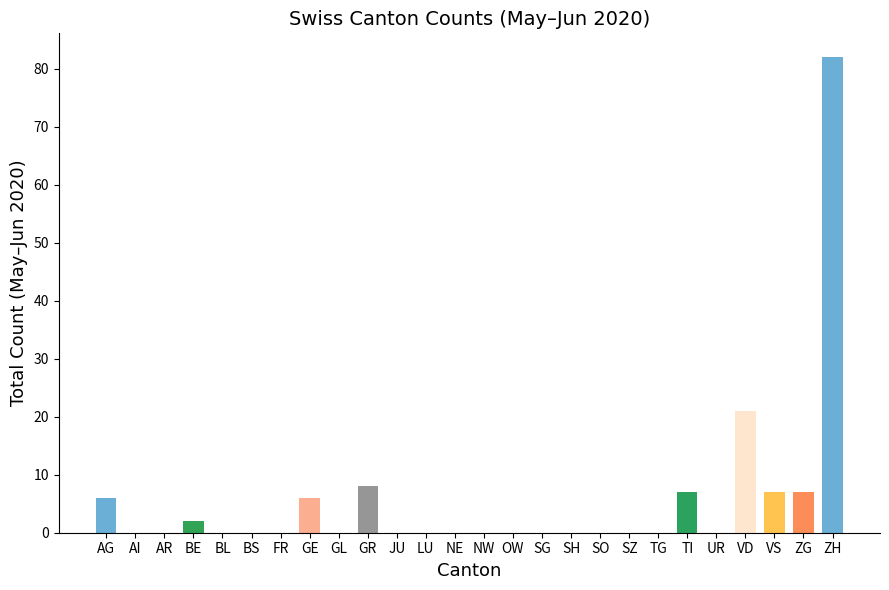

How many categories are shown in the chart?

26